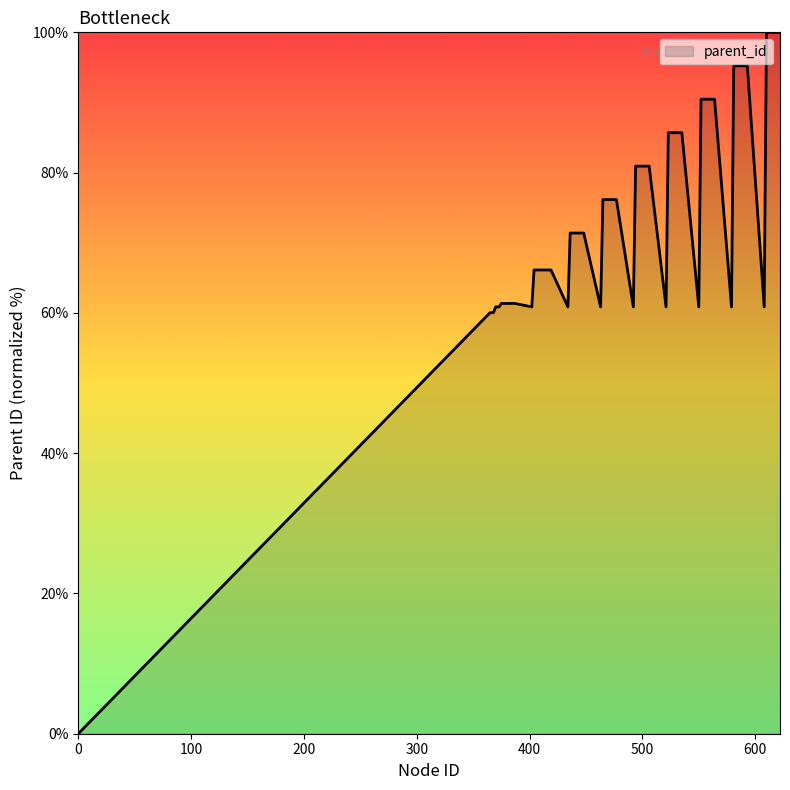

What is the greatest value displayed?

100.0